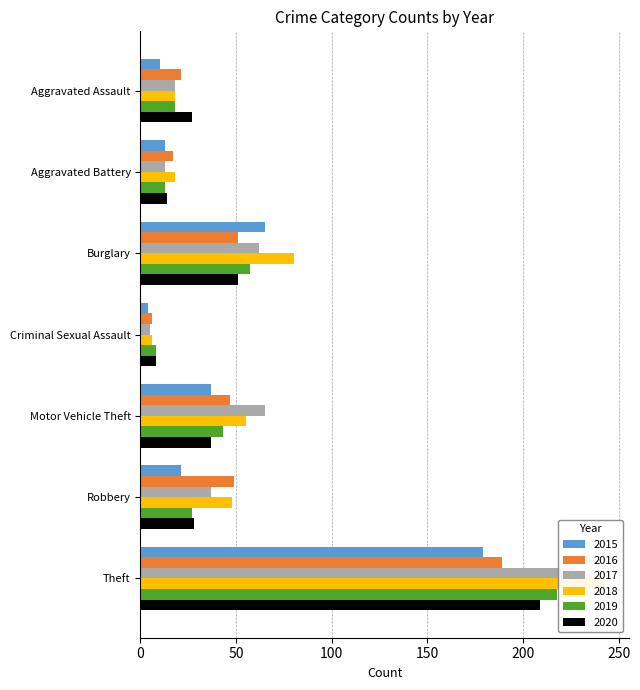

Which series has the largest total across all categories?

2018